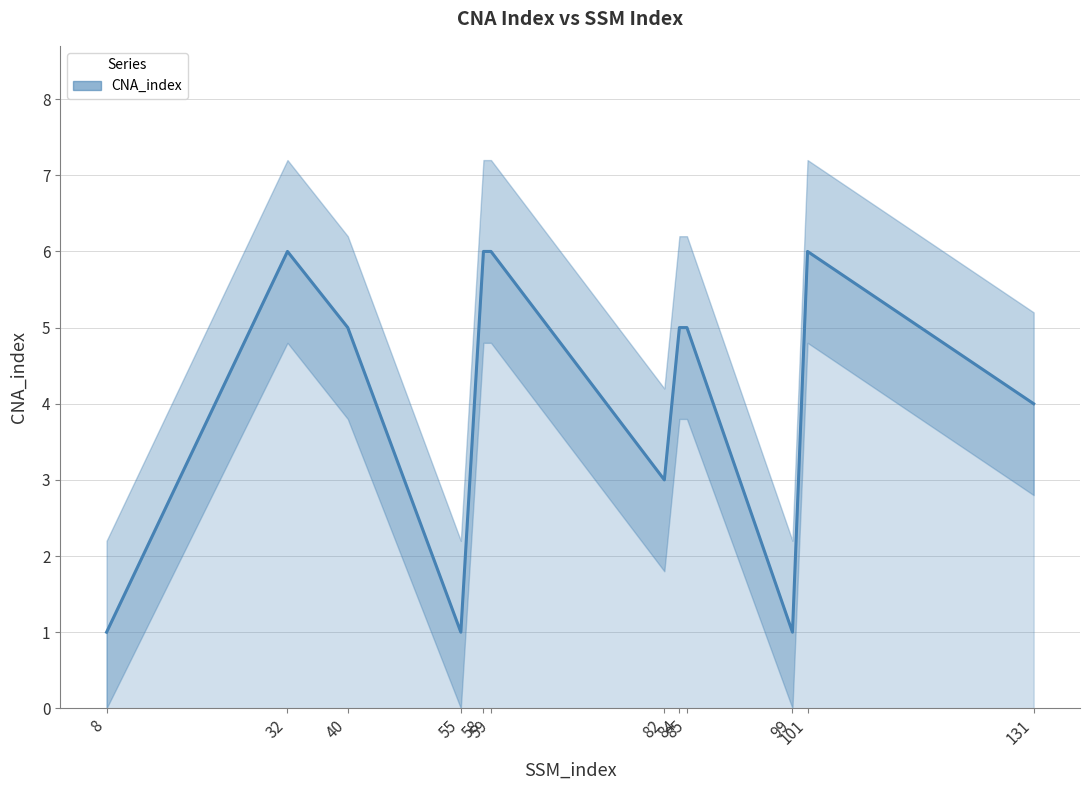

Which has a higher value, 85 or 99?

85